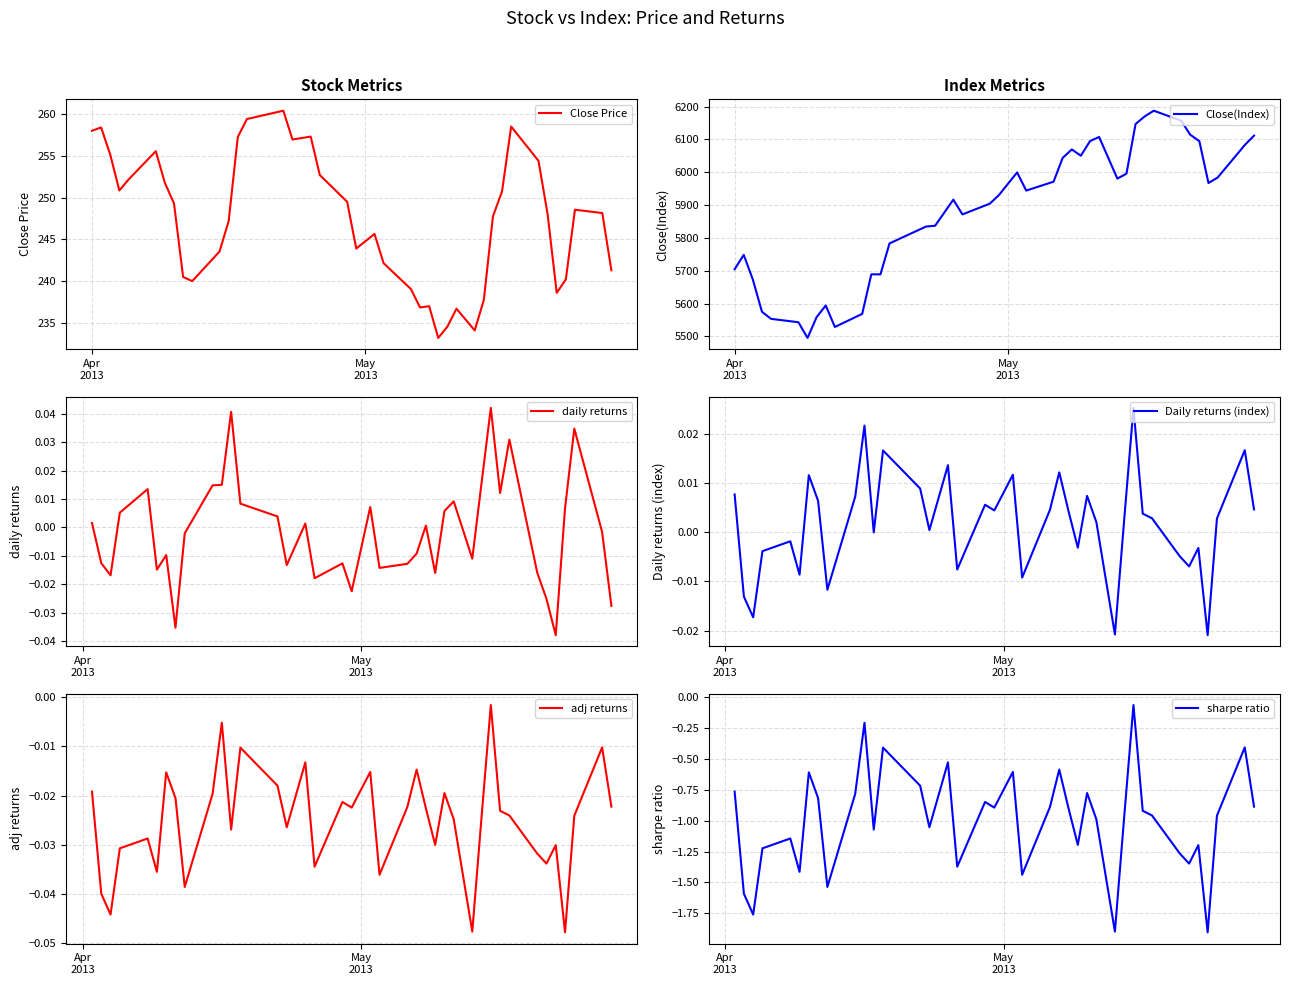

Does the chart display data point markers on the line(s)?

No